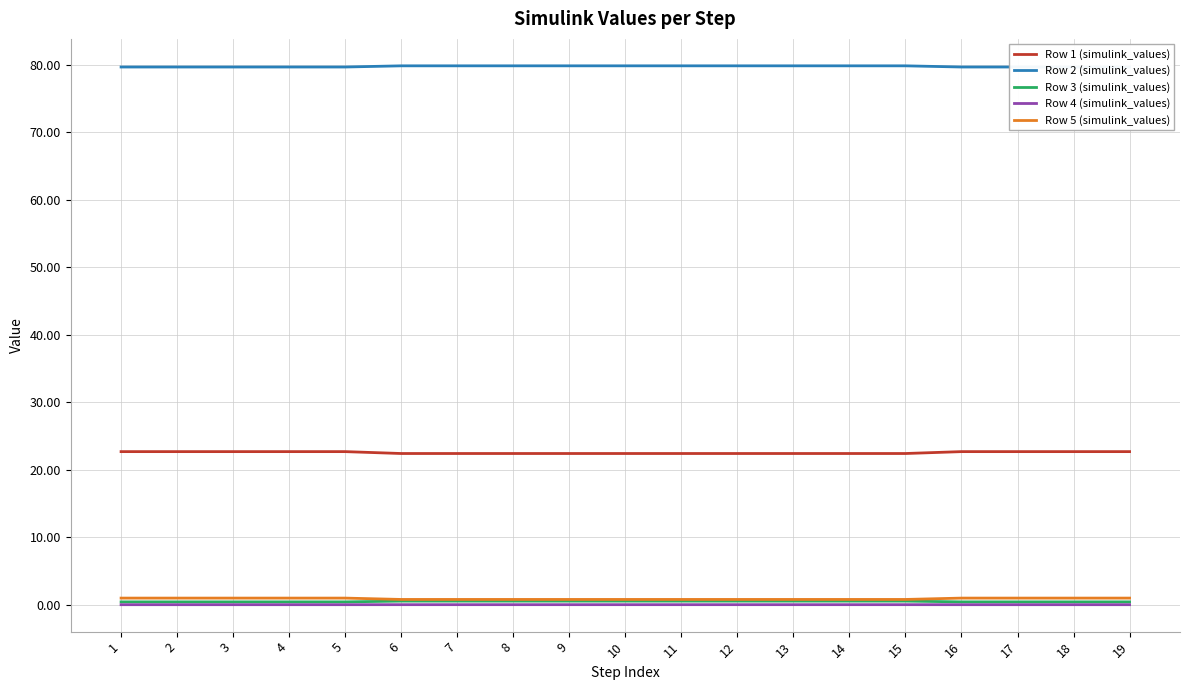

What is the approximate value of Row 2 (simulink_values) at 7?

79.9